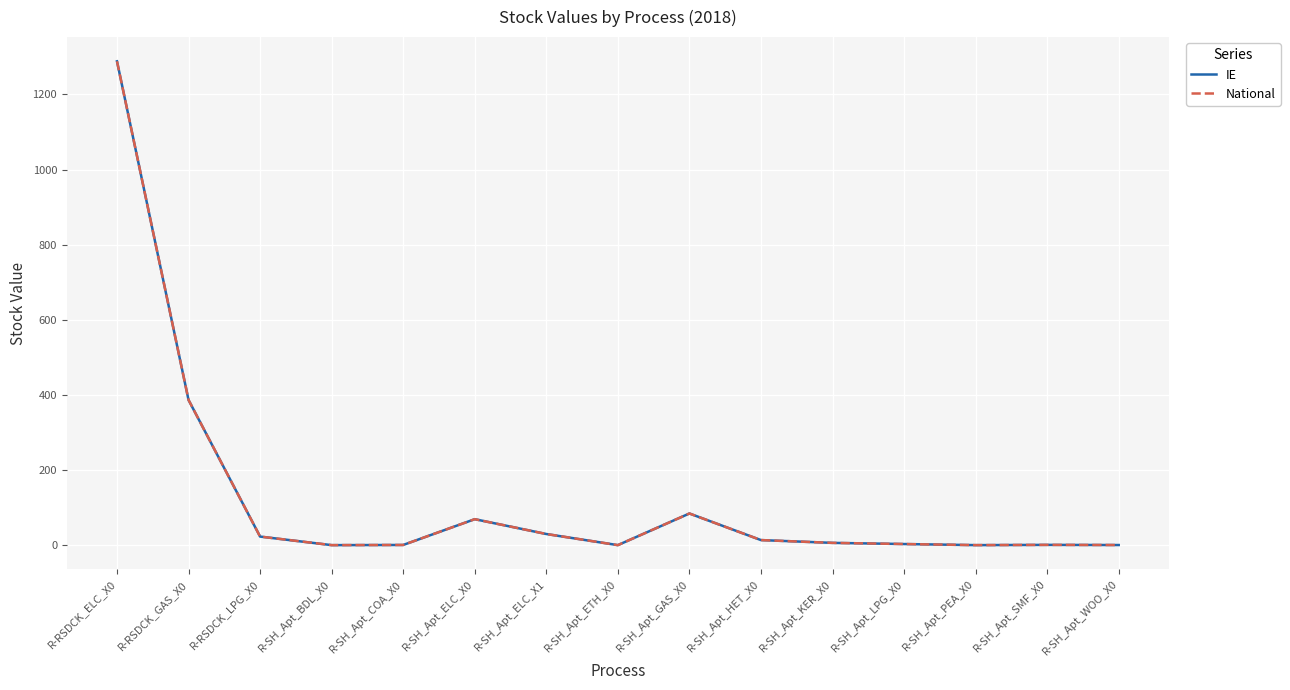

Reading left to right, what are all the values shown in this chart?

IE: 1288.3	386.5	22.8	0.0	0.4	69.1	29.6	0.0	84.2	13.4	6.0	2.9	0.0	0.7	0.3
National: 1288.3	386.5	22.8	0.0	0.4	69.1	29.6	0.0	84.2	13.4	6.0	2.9	0.0	0.7	0.3